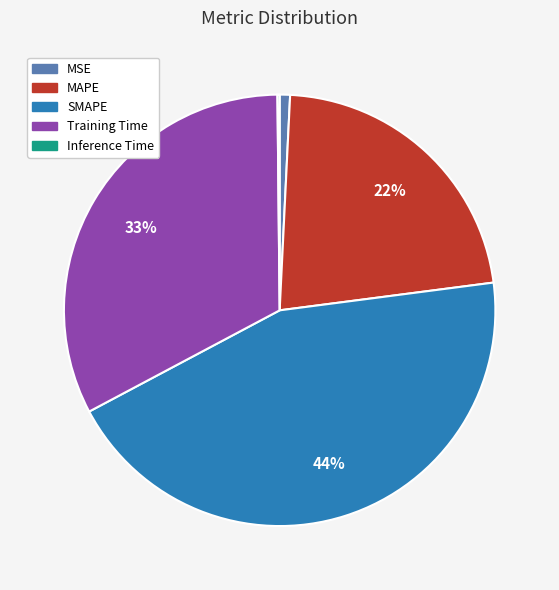

To the nearest percent, what is the difference between the largest and smallest slice percentages?

44%